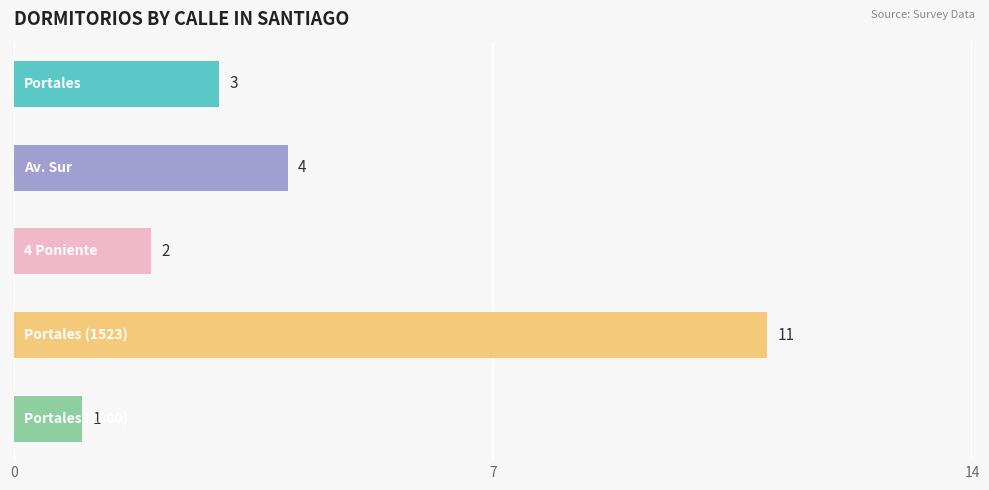

What is the difference between the maximum and minimum values?

10